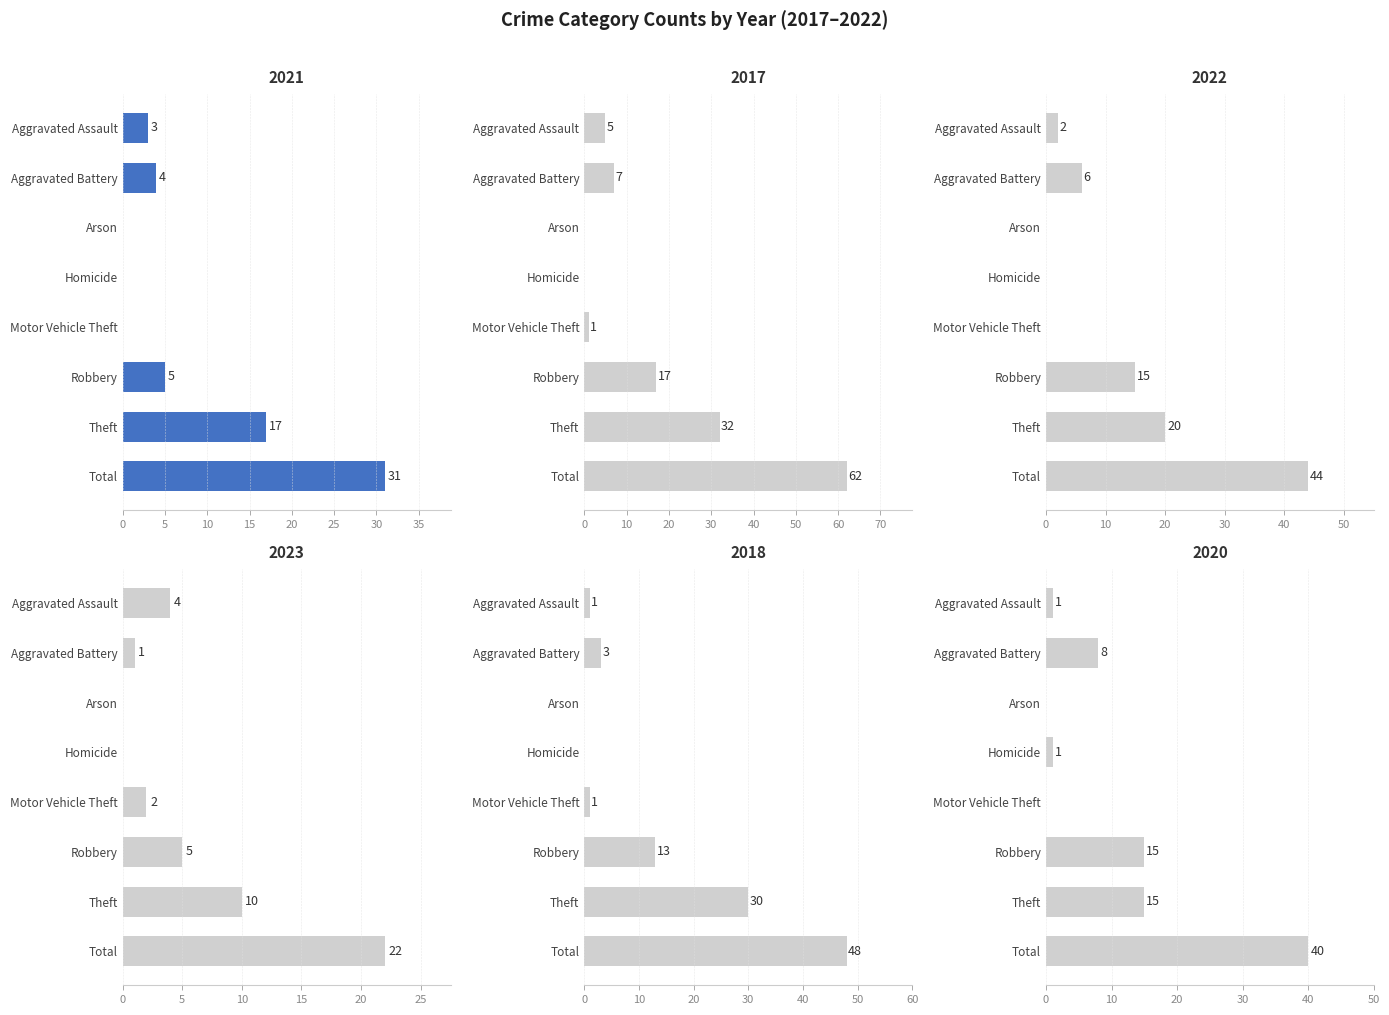

Are the bars horizontal?

Yes